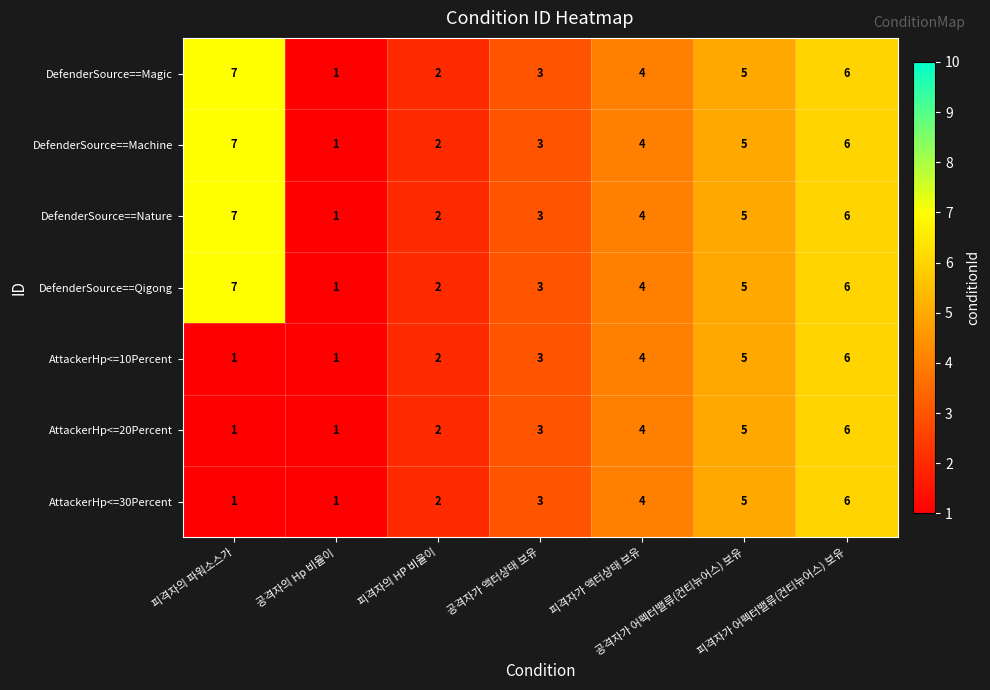

What is the maximum value for DefenderSource==Qigong?

7